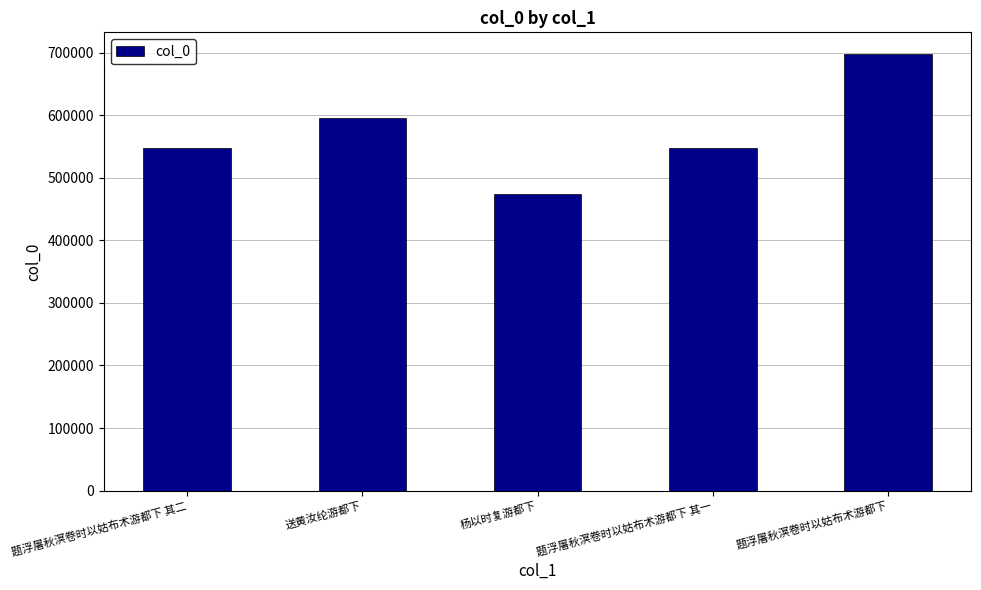

What is the change in value from 送黄汝纶游都下 to 杨以时复游都下?

-120386